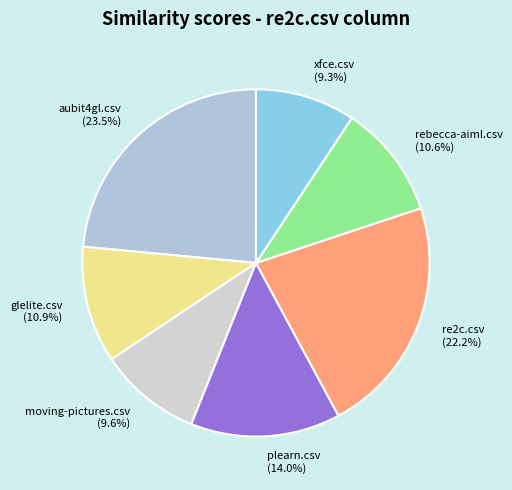

Which slice is the largest?

aubit4gl.csv